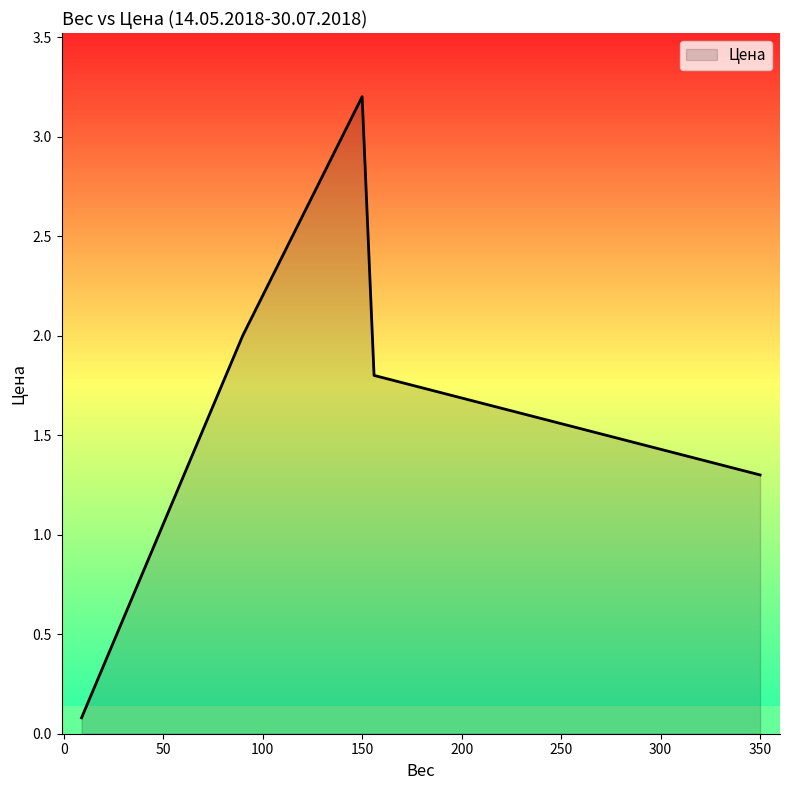

How many lines are shown in the chart?

1